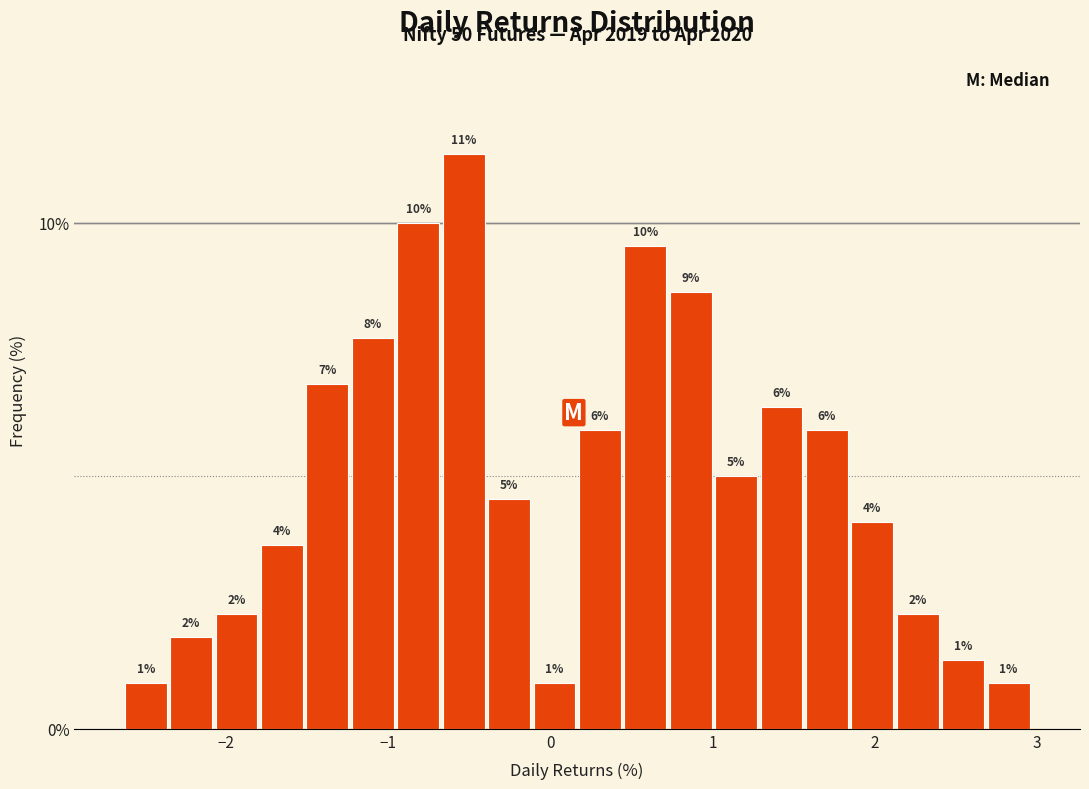

Read against the x-axis, roughly where is the centre of the tallest bar?

-0.5